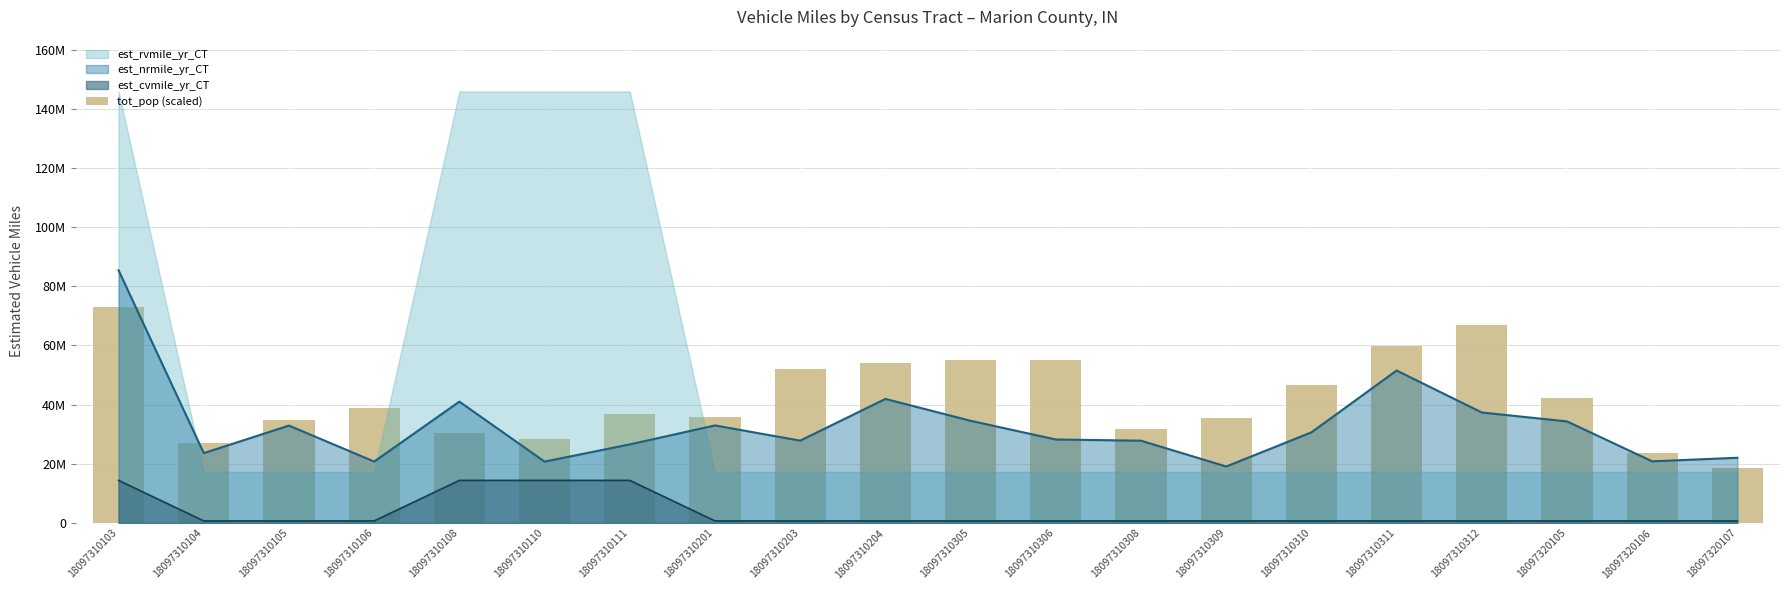

What is the ratio of the value at 18097310204 to the value at 18097320105?

1.3